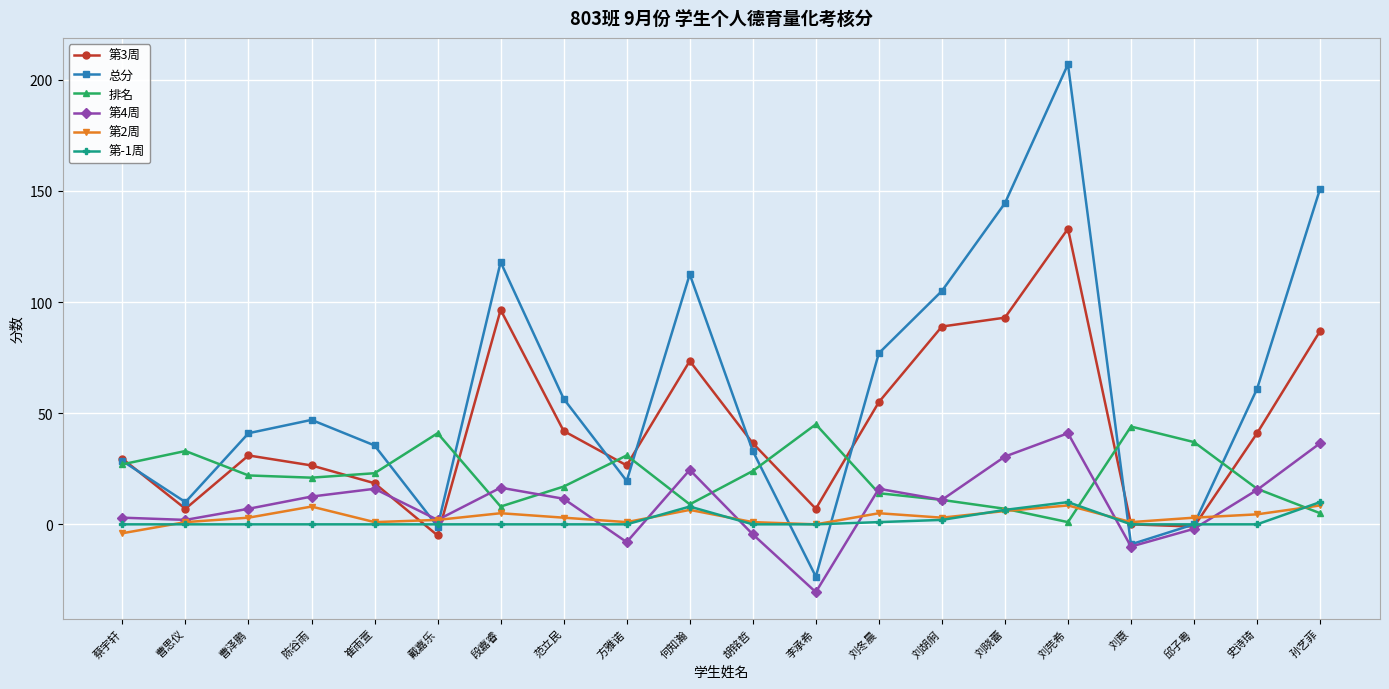

What is the difference between the maximum and minimum values in the 第-1周 series?

10.0